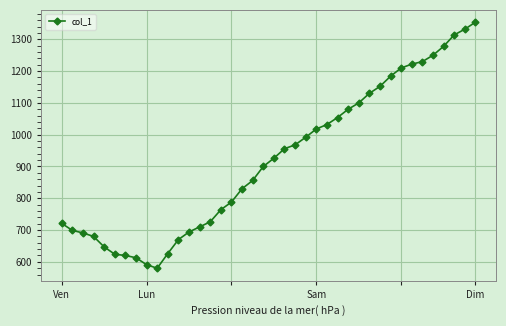

What is the smallest value displayed?

580